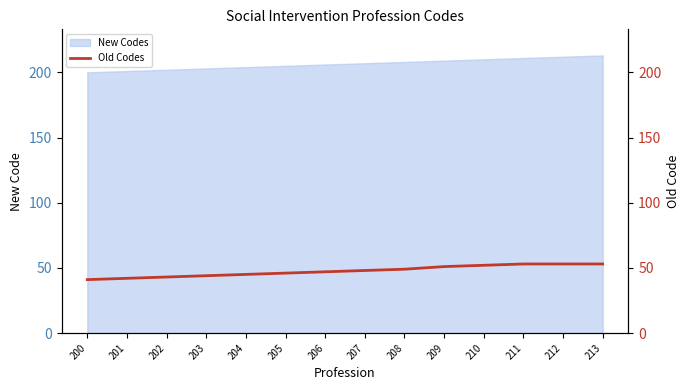

Does the chart have visible grid lines?

No